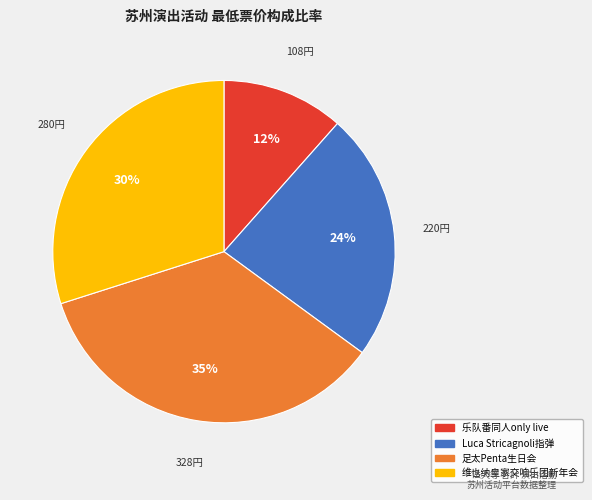

Does any single category account for the majority?

No